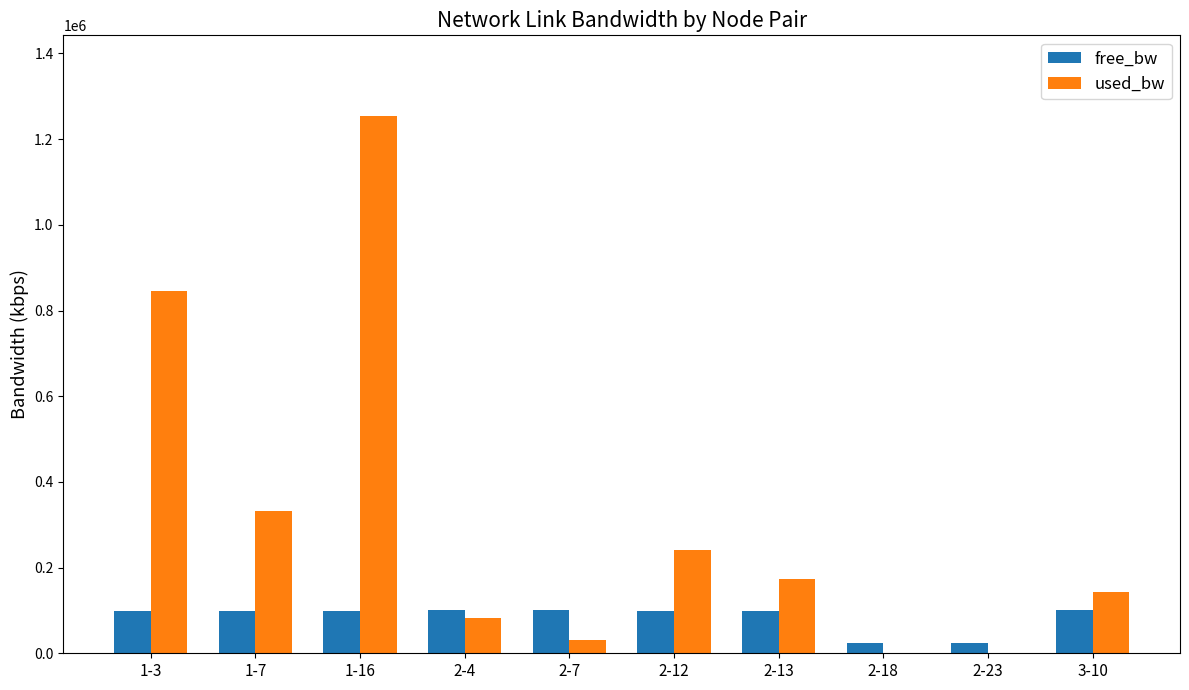

What is the sum of all used_bw values?

3100351.0